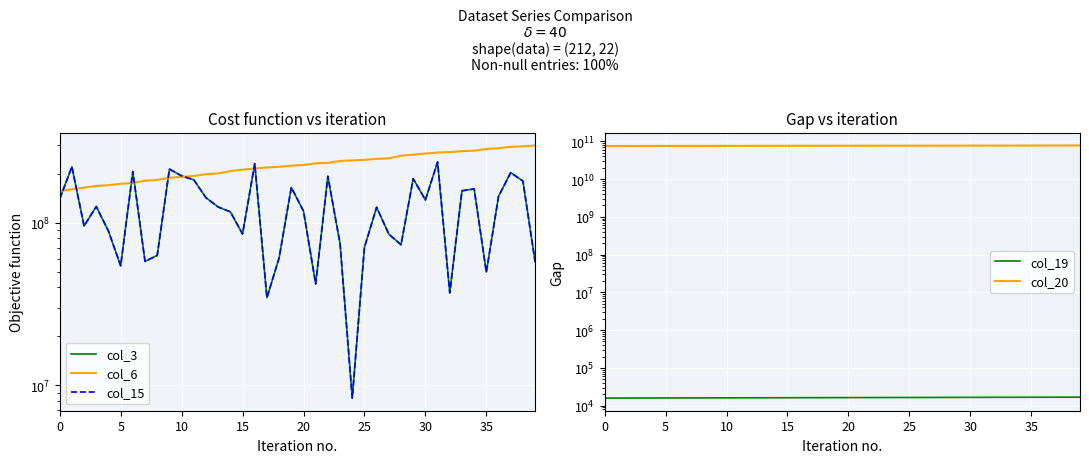

Where is col_6 nearest to the value 227035375?

20